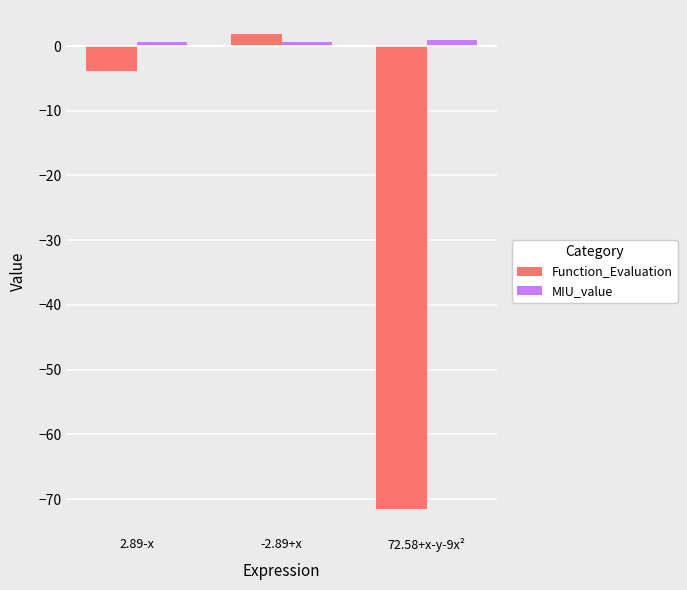

What is the label of the 3rd bar from the left?

72.58+x-y-9x²